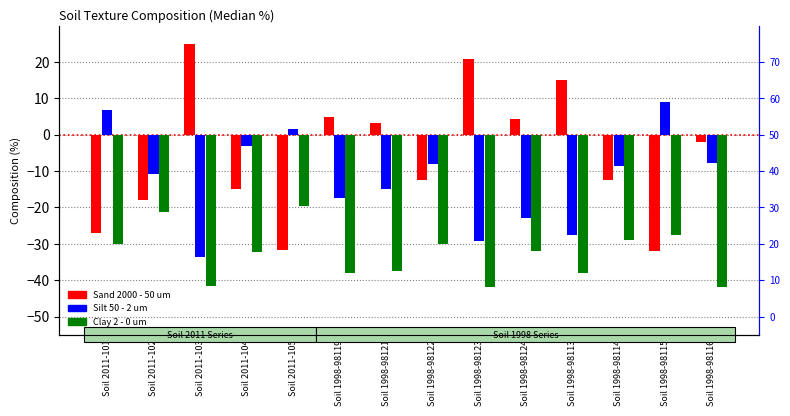

Between Soil 1998-98124 and Soil 1998-98116, which series saw the biggest shift?

Silt 50 - 2 um